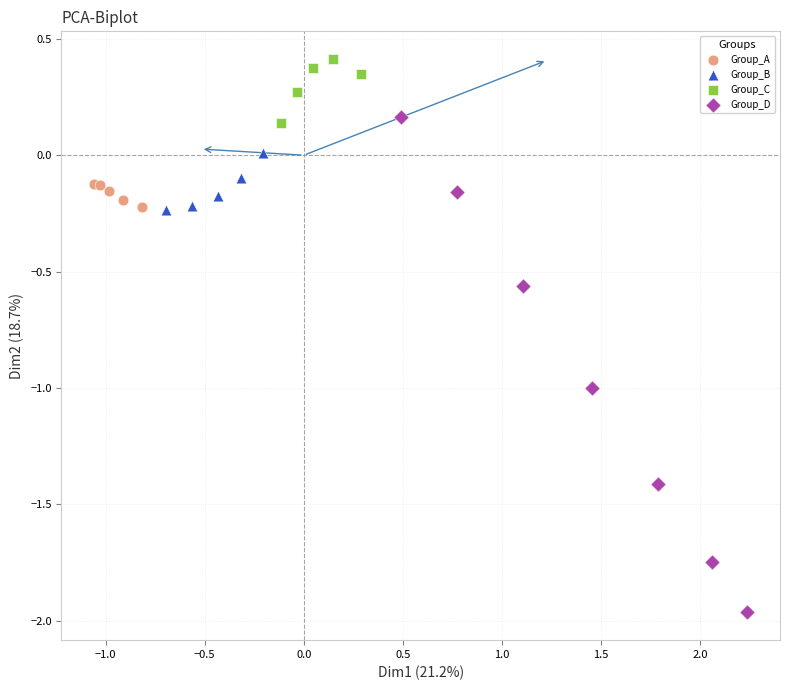

Which series contains the lowest Y value?

Group_D